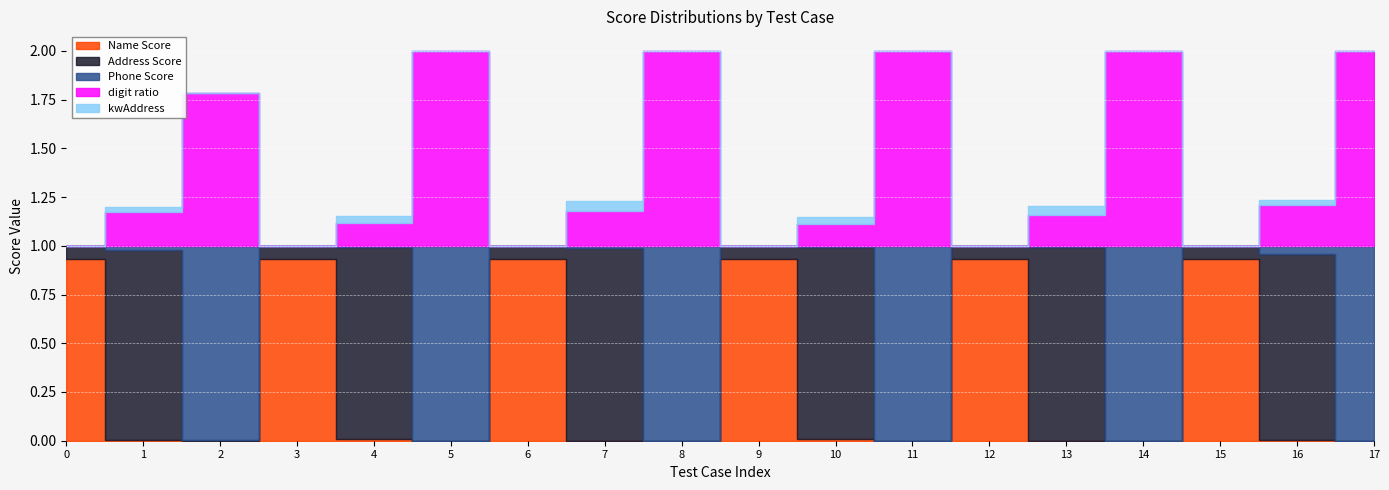

Between 0 and 7, which series saw the biggest shift?

Name Score